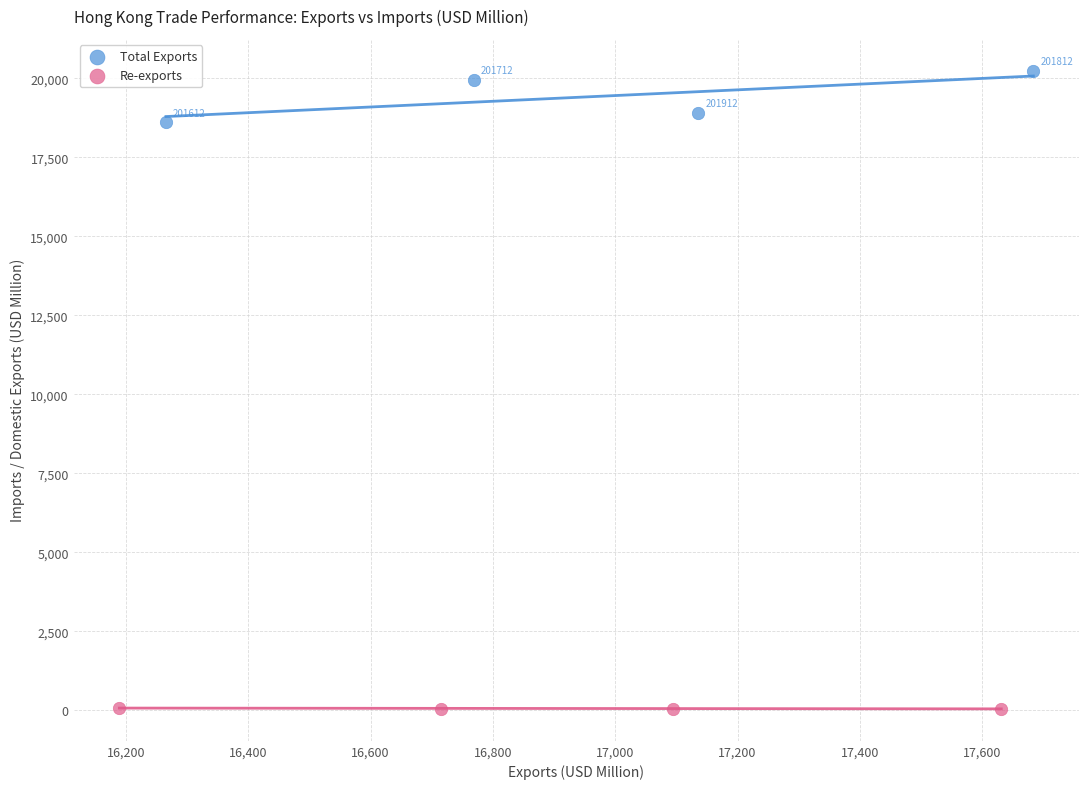

Which series reaches the maximum Y coordinate?

Total Exports